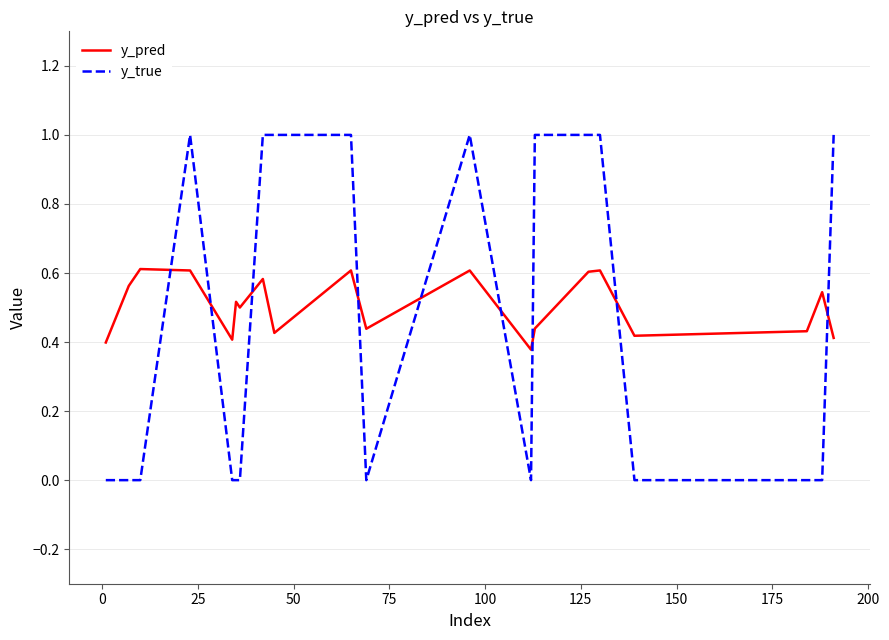

What is the greatest value displayed?

1.0